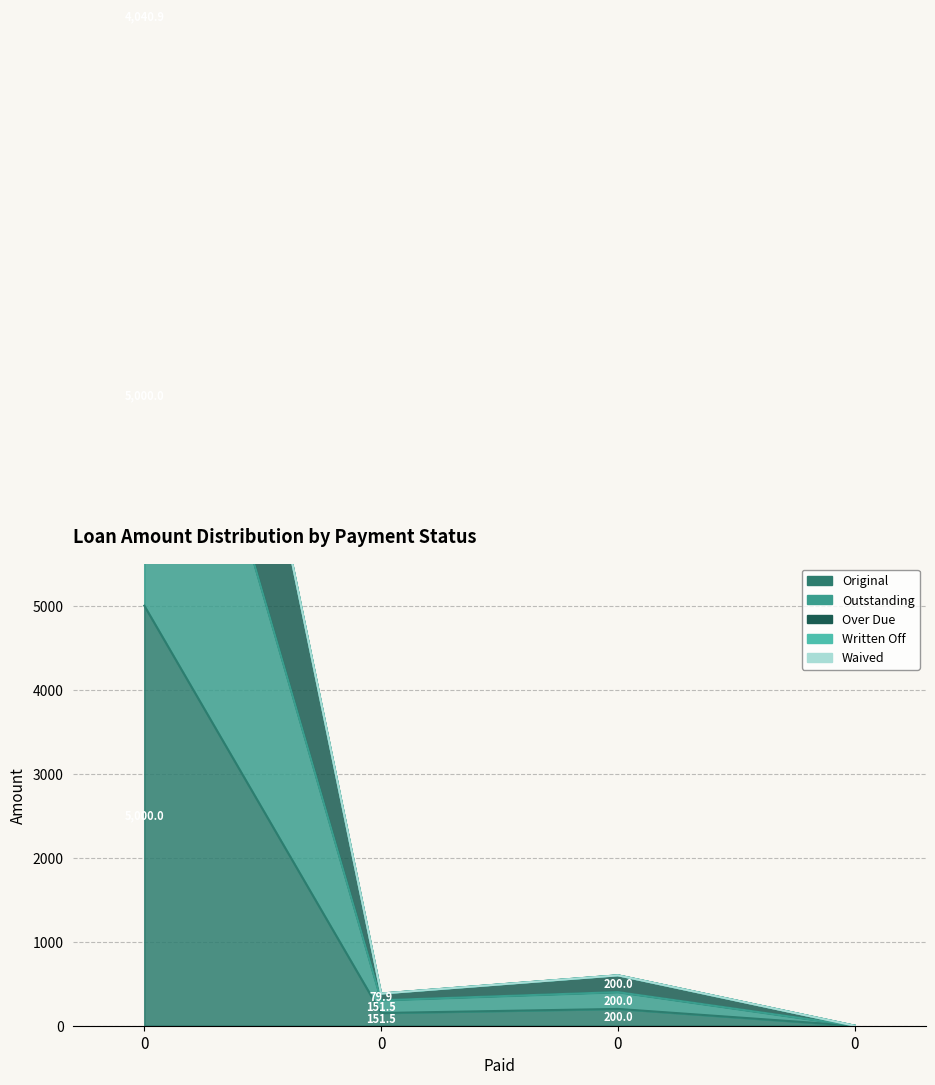

True or false: Outstanding has more than 0 interior local peaks.

True